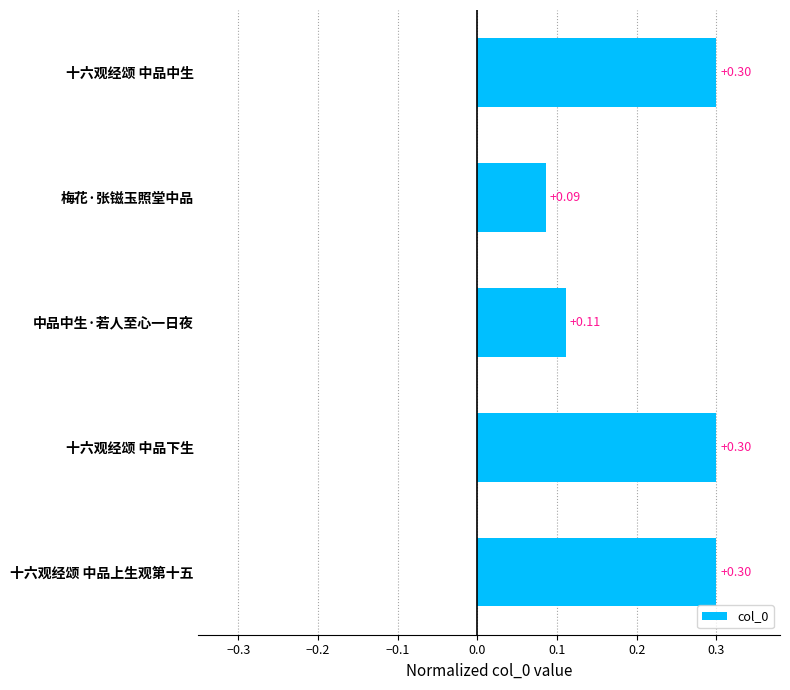

Which has a higher value, 梅花·张镃玉照堂中品 or 中品中生·若人至心一日夜?

中品中生·若人至心一日夜